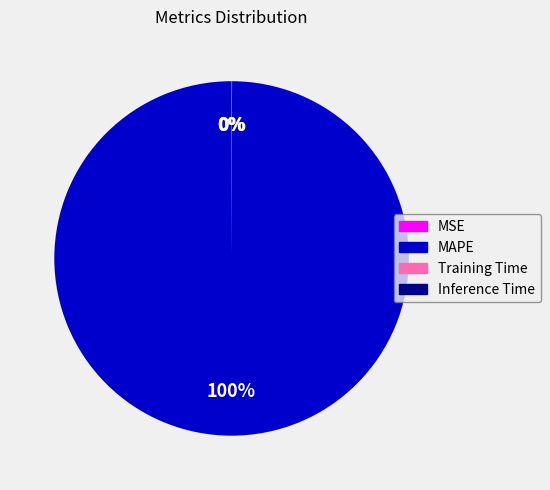

True or false: MAPE accounts for 100% of the total.

True